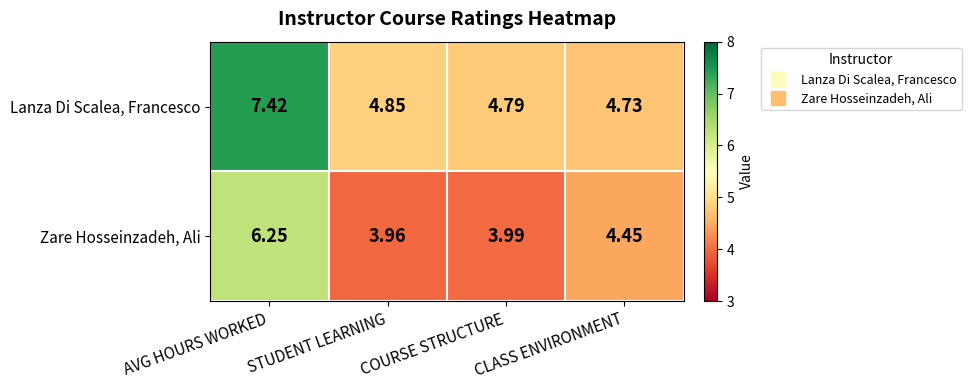

Which category has the lowest value in the Lanza Di Scalea, Francesco series?

CLASS ENVIRONMENT